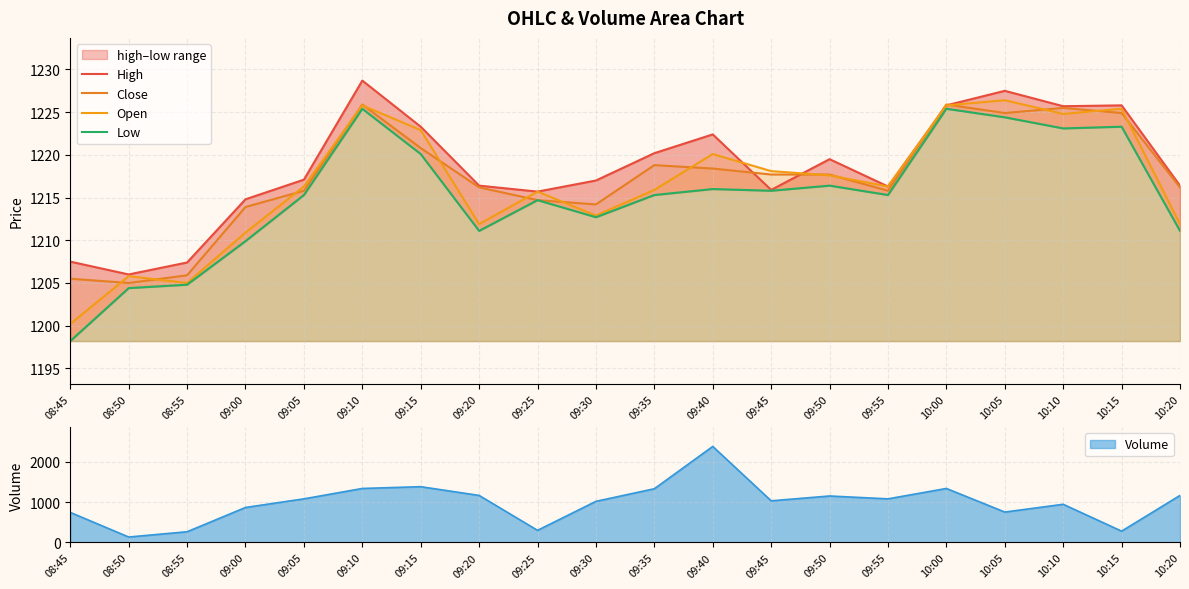

What is the maximum value for Low?

1225.4